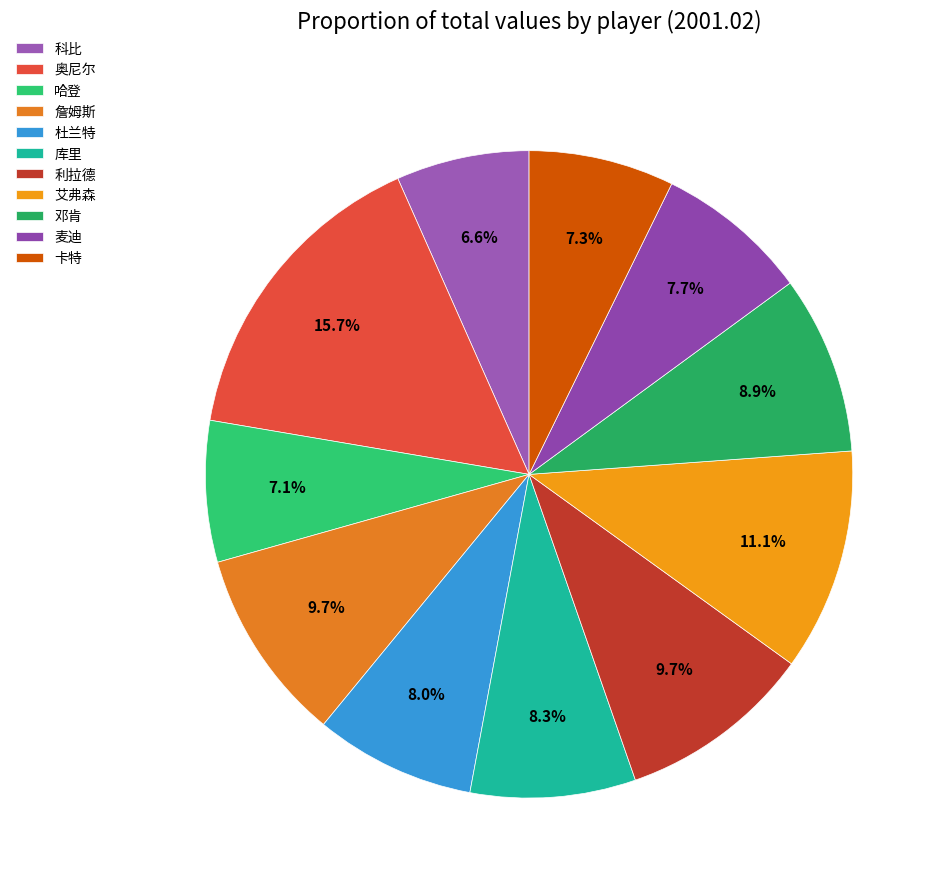

To the nearest percent, what percentage of the pie is 哈登?

7%